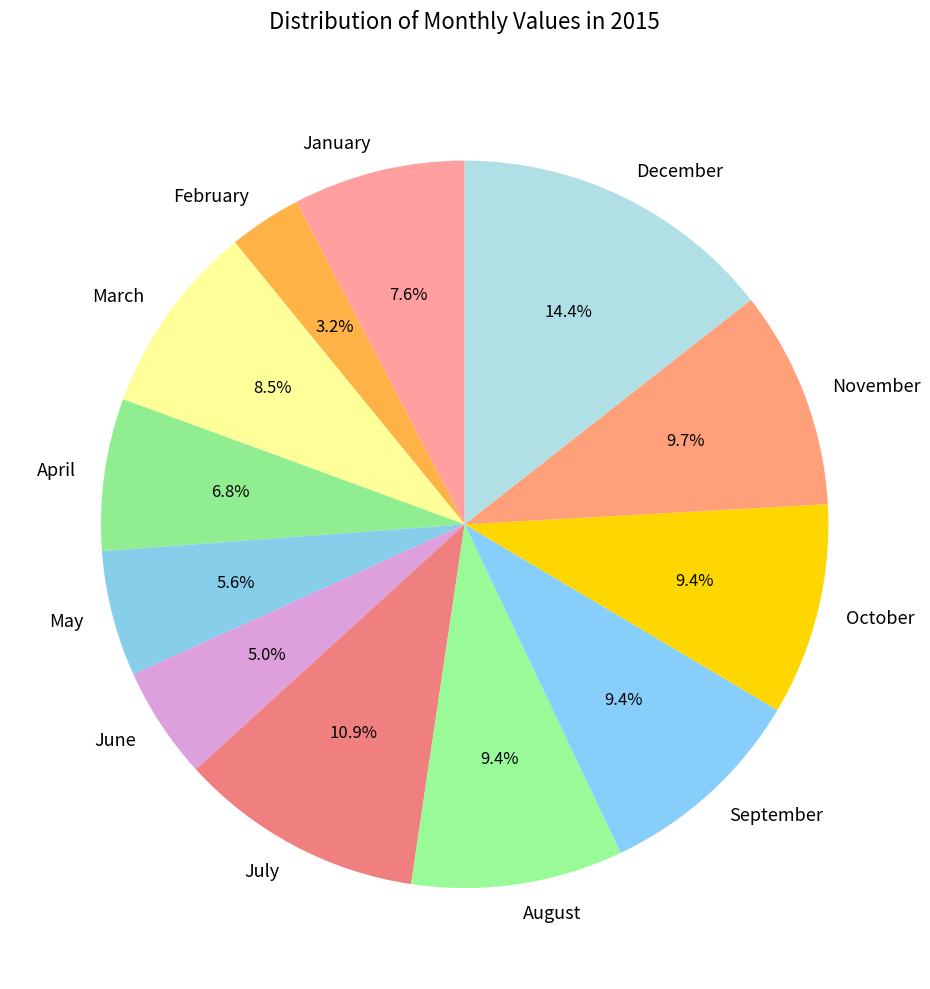

Combined, do May and November account for over 50%?

No